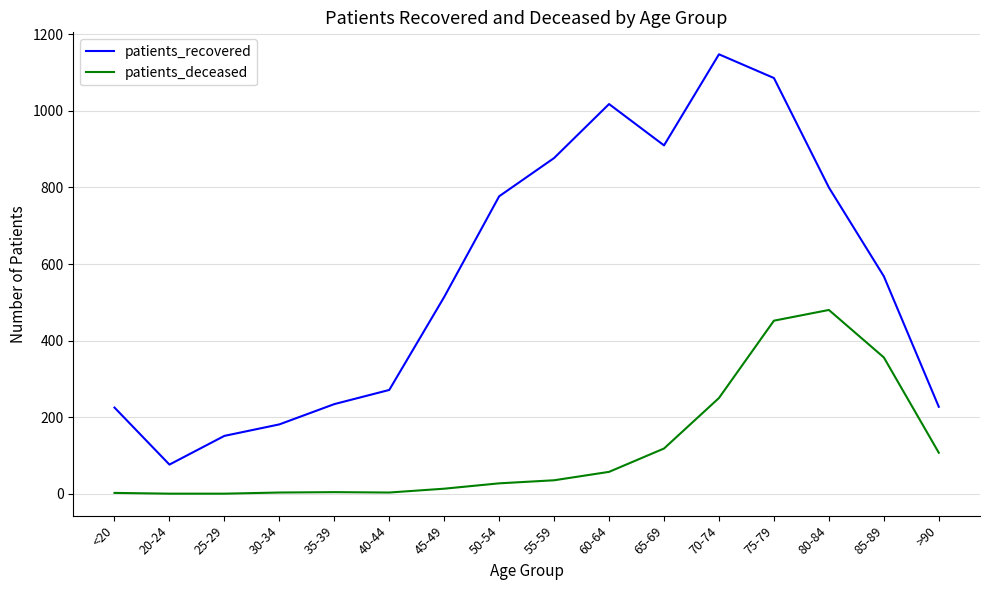

At which label does patients_recovered reach its minimum?

20-24